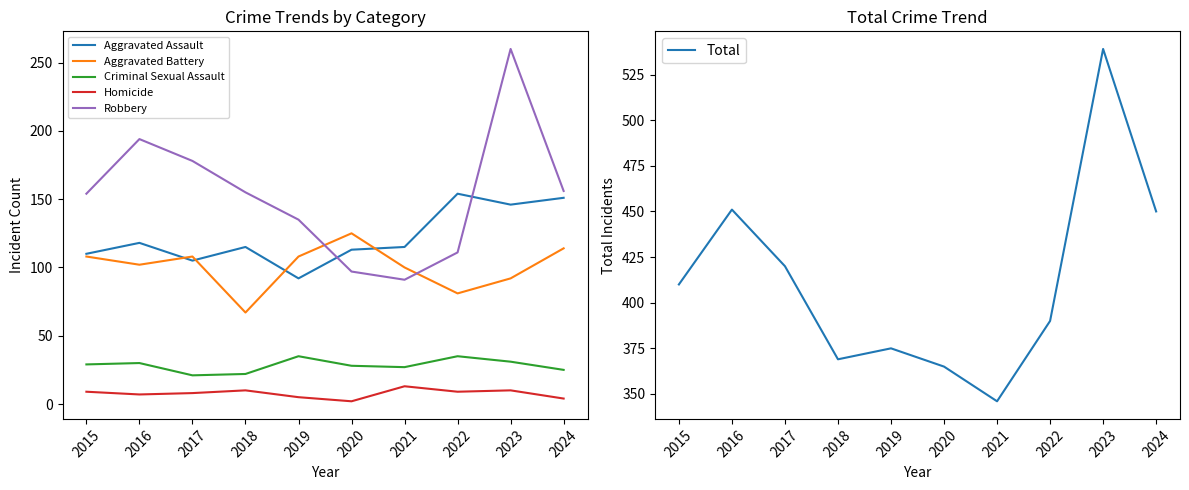

What is the value of the Homicide point at the 2nd from the left?

7